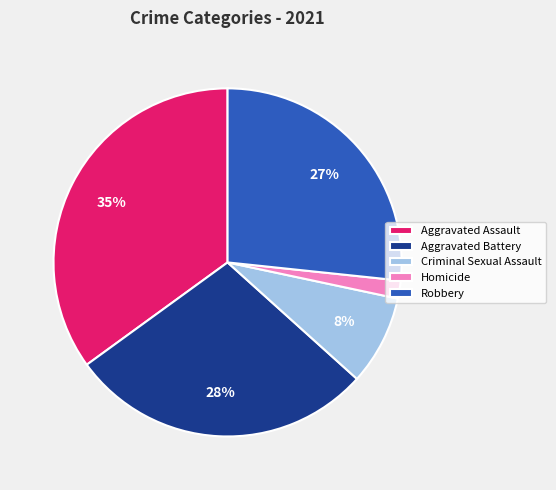

Rank the categories by value from lowest to highest.

Homicide, Criminal Sexual Assault, Robbery, Aggravated Battery, Aggravated Assault